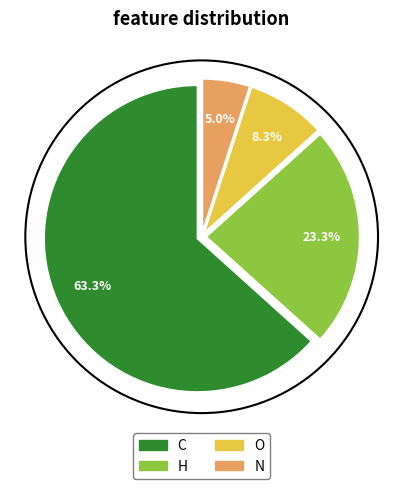

Rank the categories by value from highest to lowest.

C, H, O, N